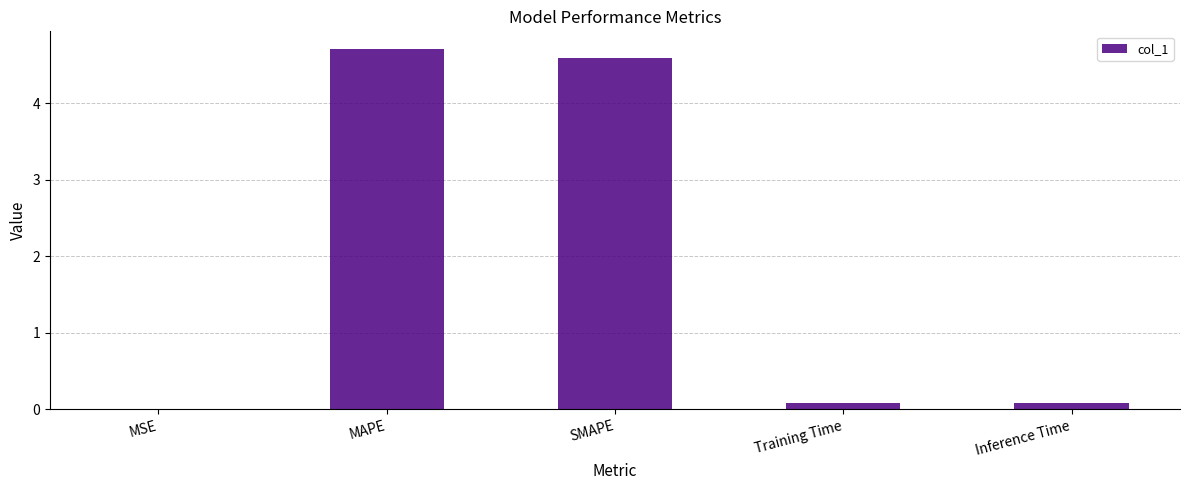

How many series are shown in this chart?

1